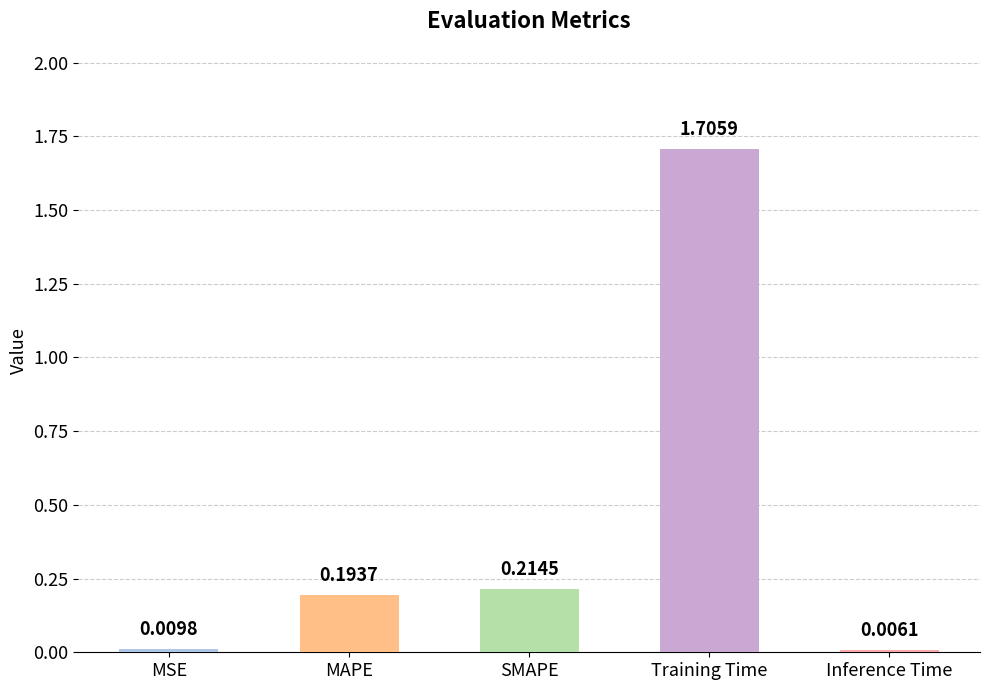

Where is the data nearest to the value 0?

Inference Time